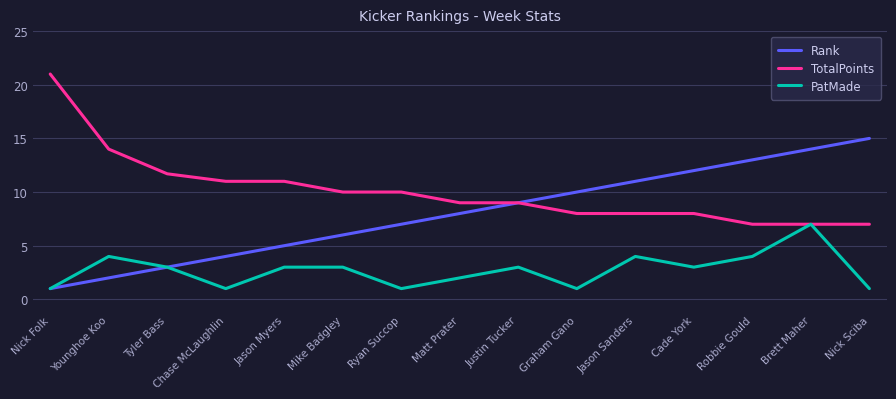

Rank the series by their maximum value, from lowest to highest.

PatMade, Rank, TotalPoints